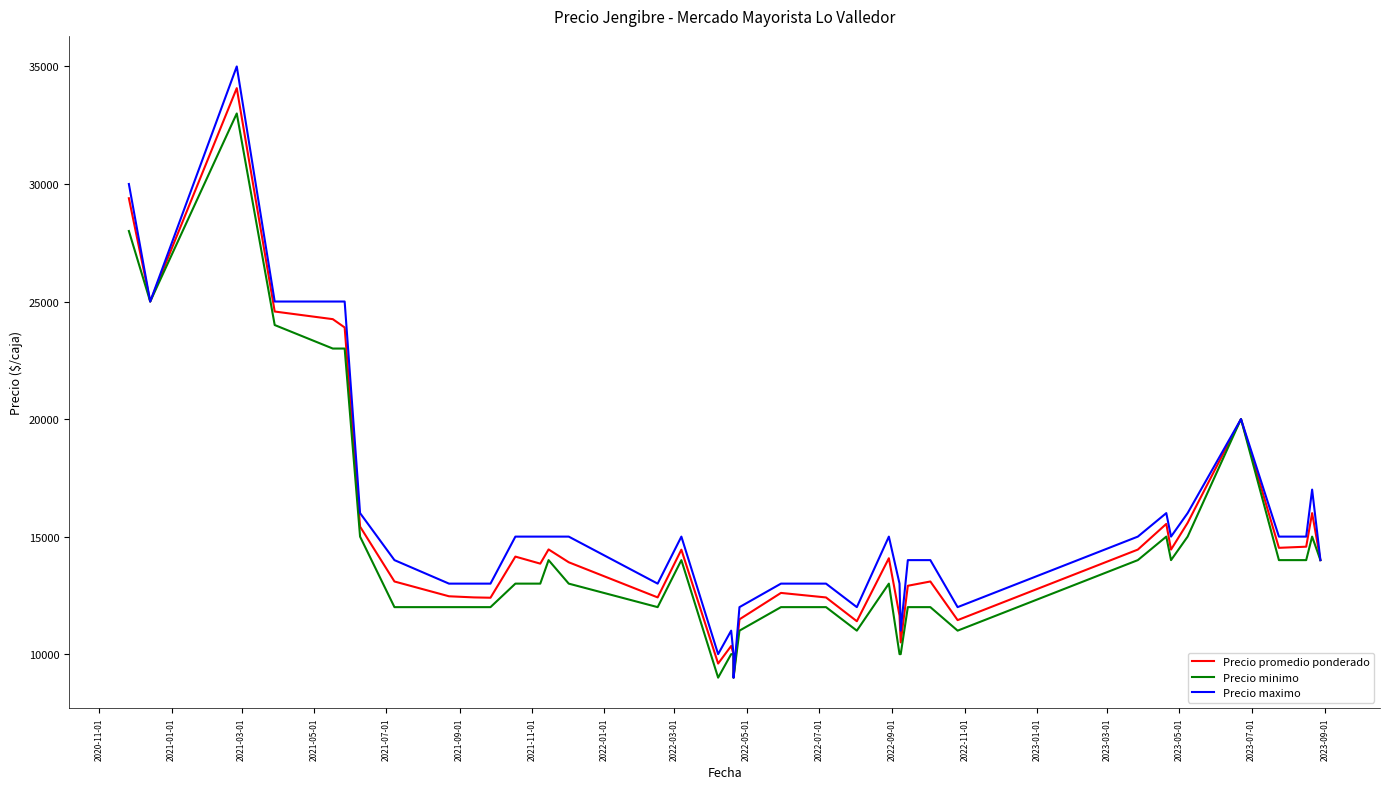

In Precio minimo, how many points are lower than both neighbors (excluding endpoints)?

7